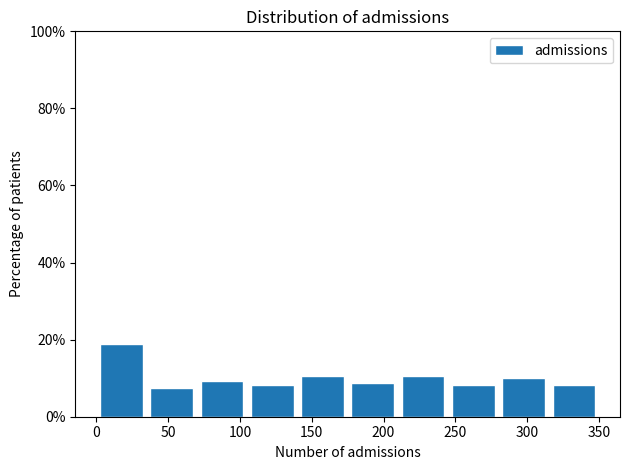

Reading left to right, transcribe this chart: for each bar, give the range it covers on the x-axis and its height. The values are not printed on the chart, so give them approximately, as read against the axis.

0 to 35: 18
35 to 70: 8
70 to 105: 10
105 to 140: 8
140 to 175: 10
175 to 210: 8
210 to 245: 10
245 to 280: 8
280 to 315: 10
315 to 350: 8